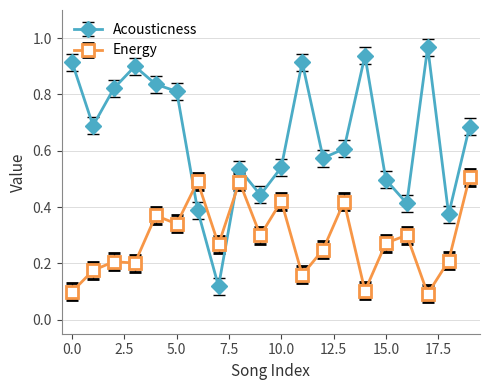

How many intersections are there between Energy and Acousticness?

2